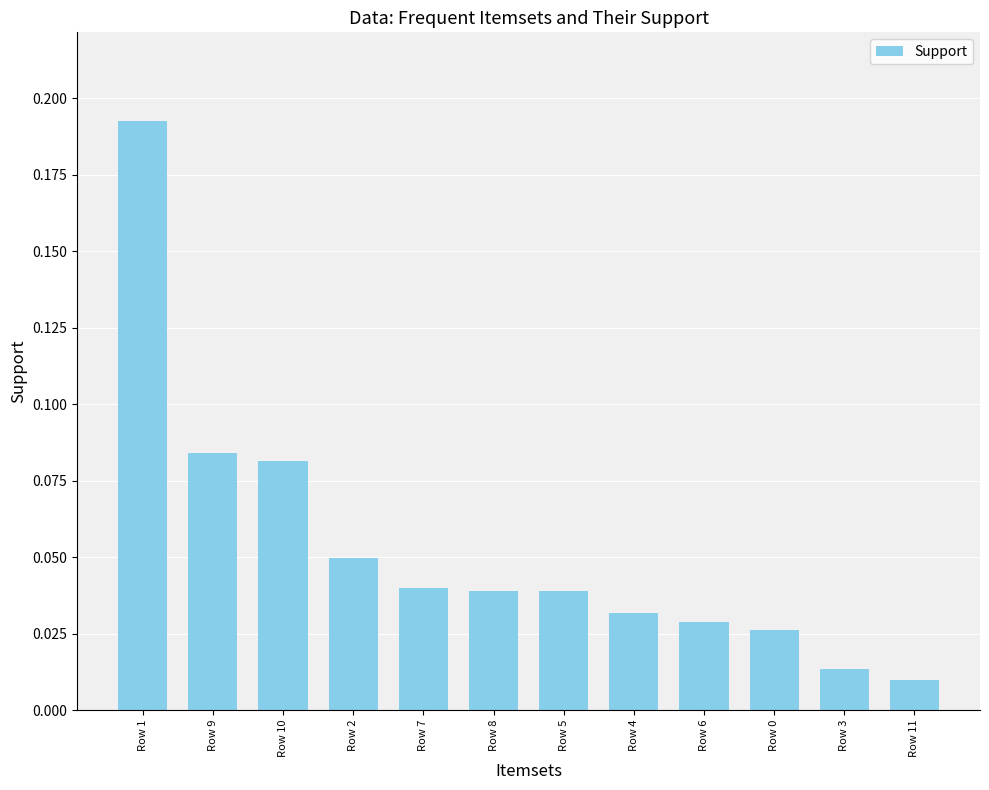

At which label is the value closest to 0?

Row 11